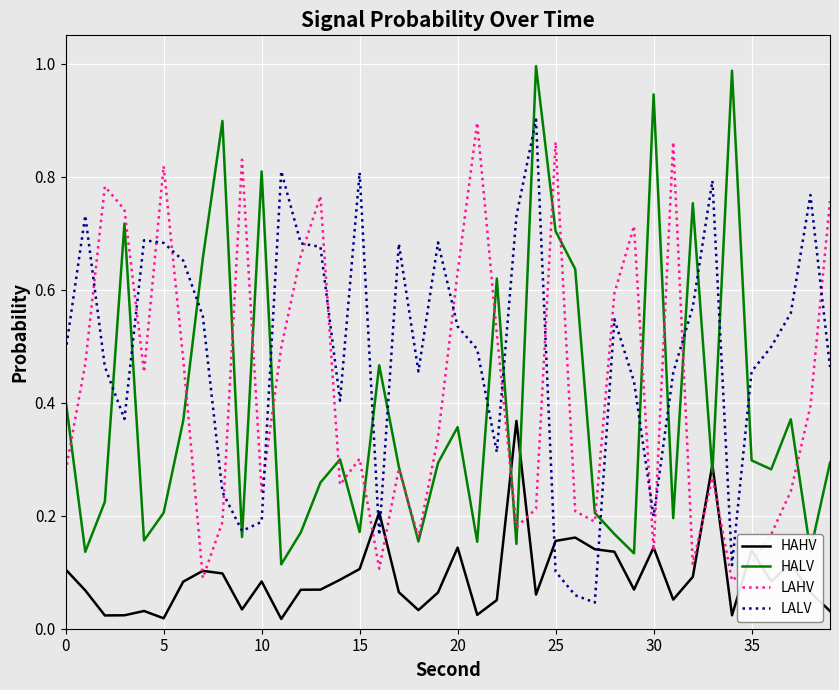

Which series has the largest total across all categories?

LALV